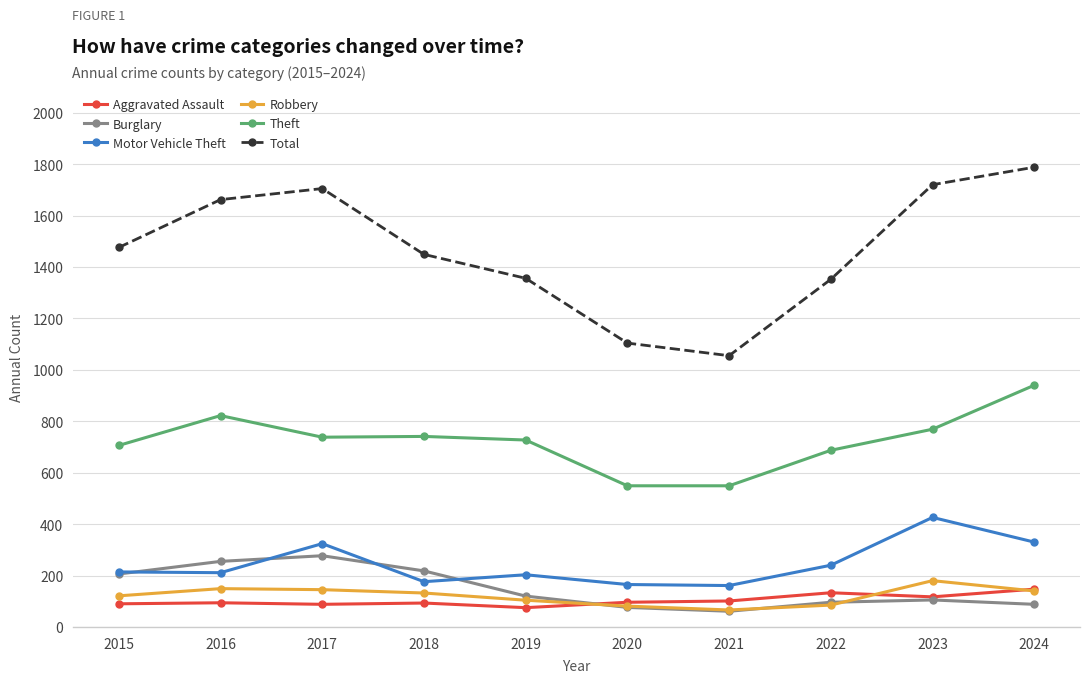

What is the spread (max minus min) of values at 2023?

1615